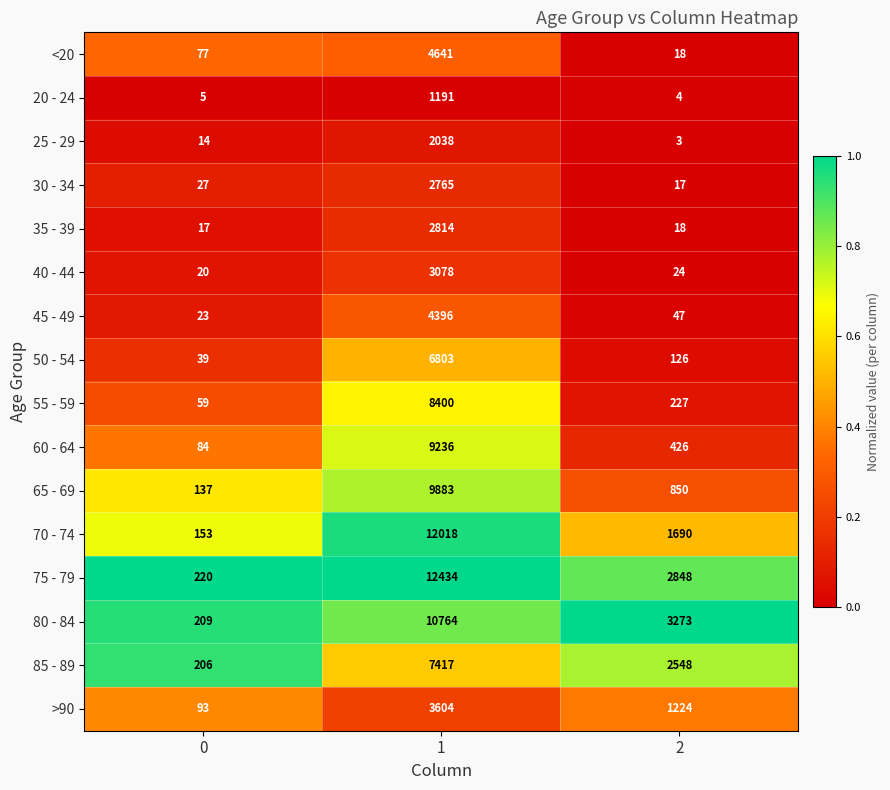

What is the average value of the 45 - 49 series?

1489